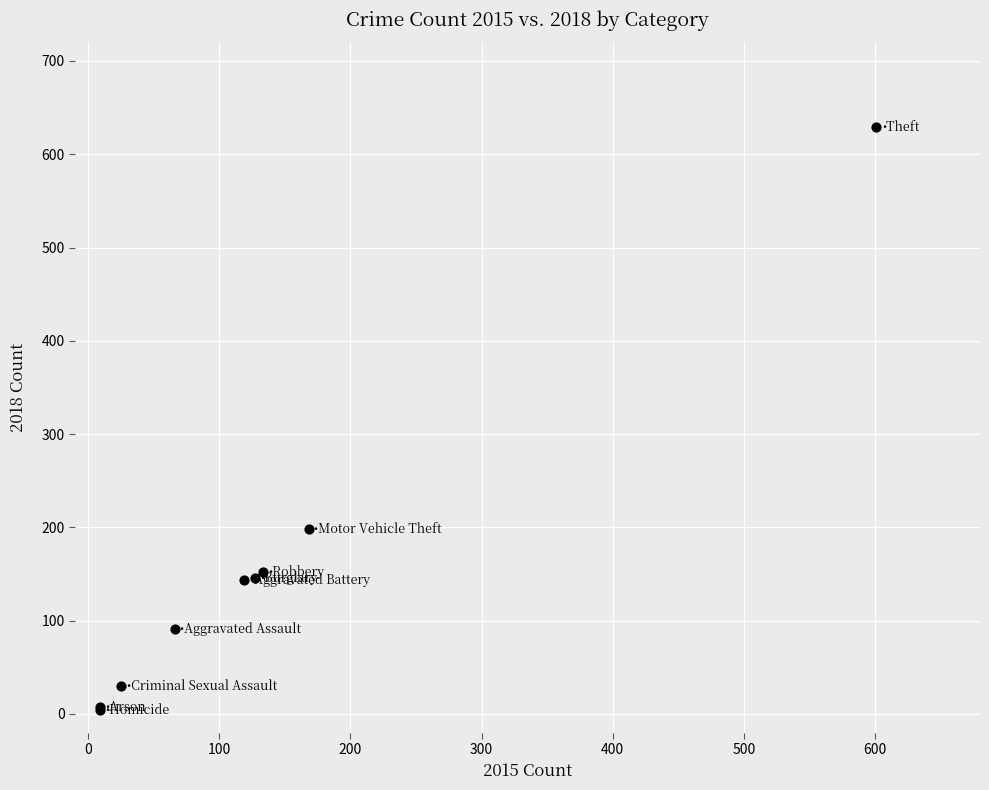

What Y value in the scatter plot is closest to 316?

198